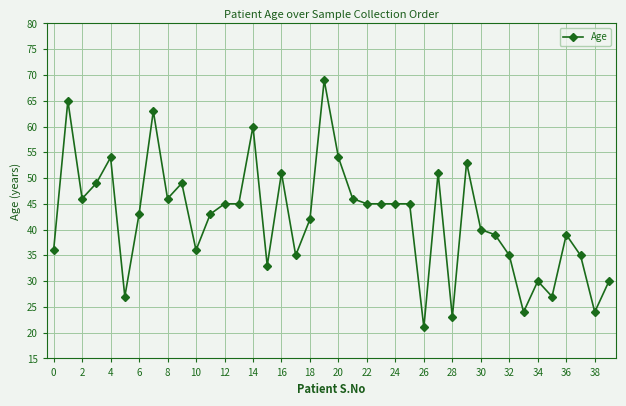

What is the smallest value displayed?

21